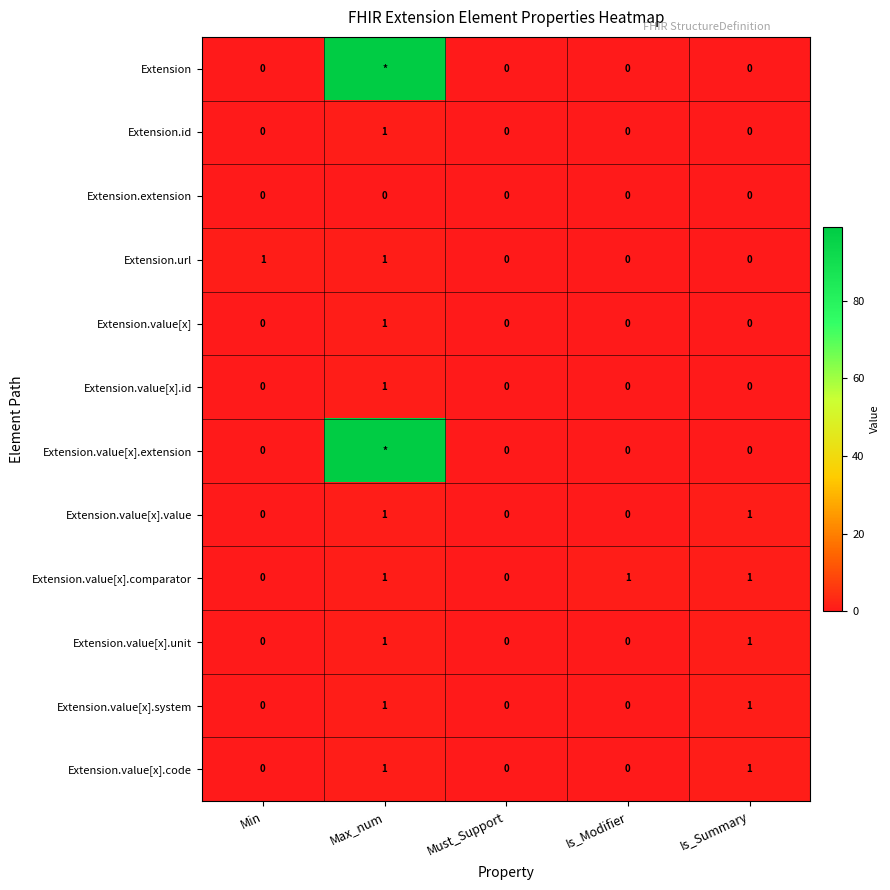

Is it true that Extension.id equals 0 at Must_Support?

True